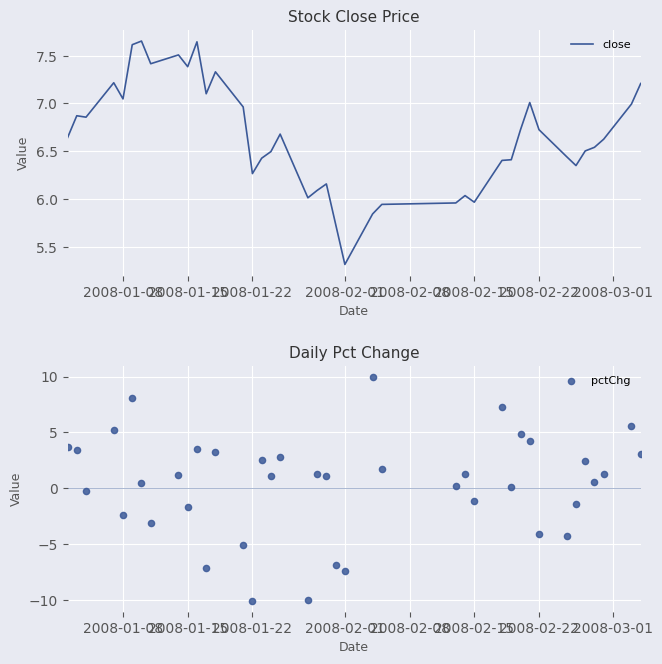

Which series reaches the minimum Y coordinate?

pctChg